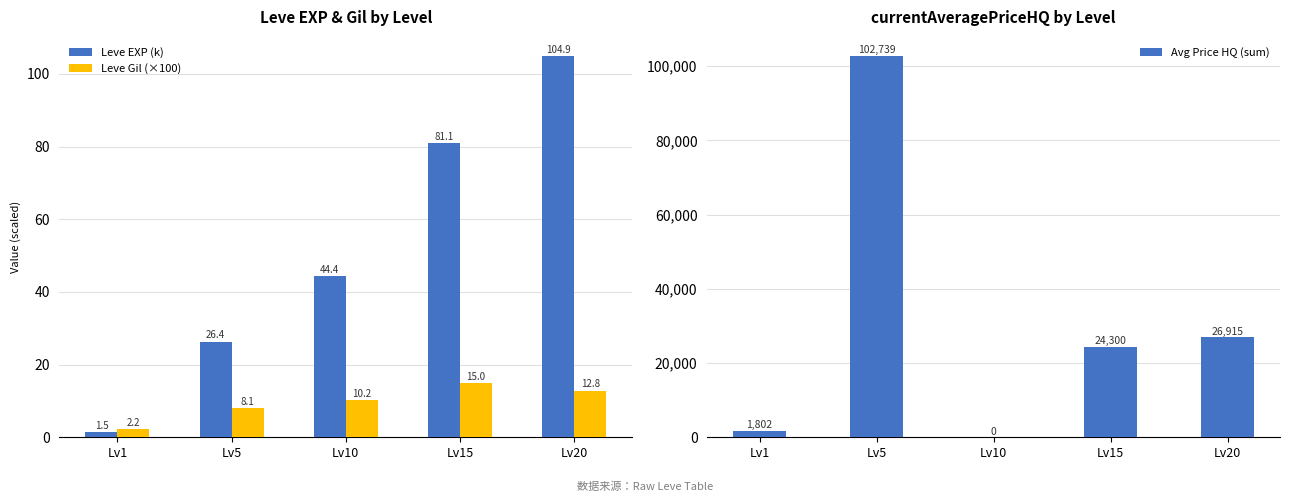

Between Lv1 and Lv5, which series saw the biggest shift?

Avg Price HQ (sum)